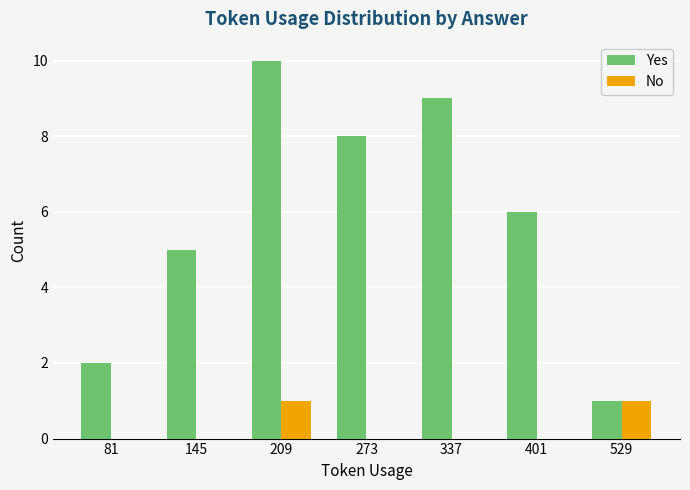

Count the Yes values in the range 2 to 9.

5